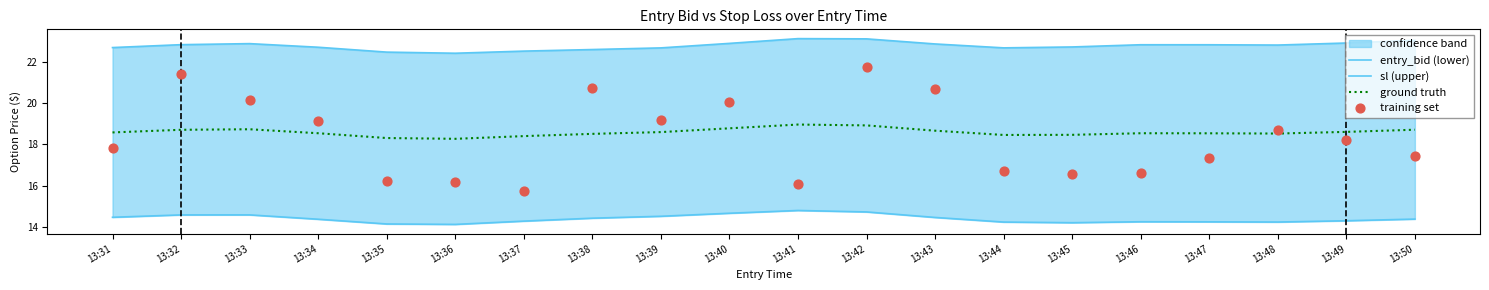

Which series has the largest Y range (max minus min)?

training set